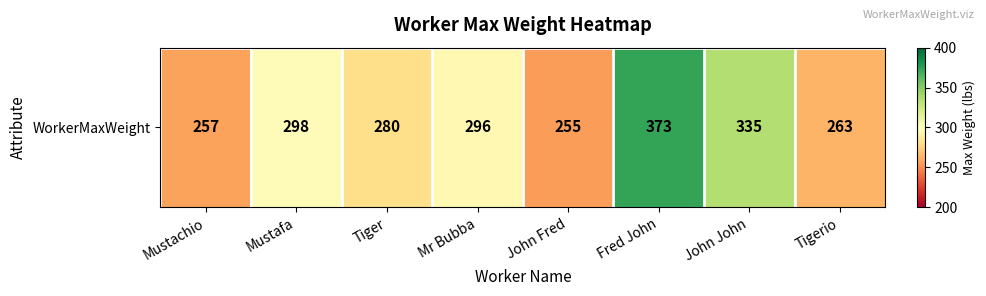

At which category does the chart reach its minimum across all series?

John Fred